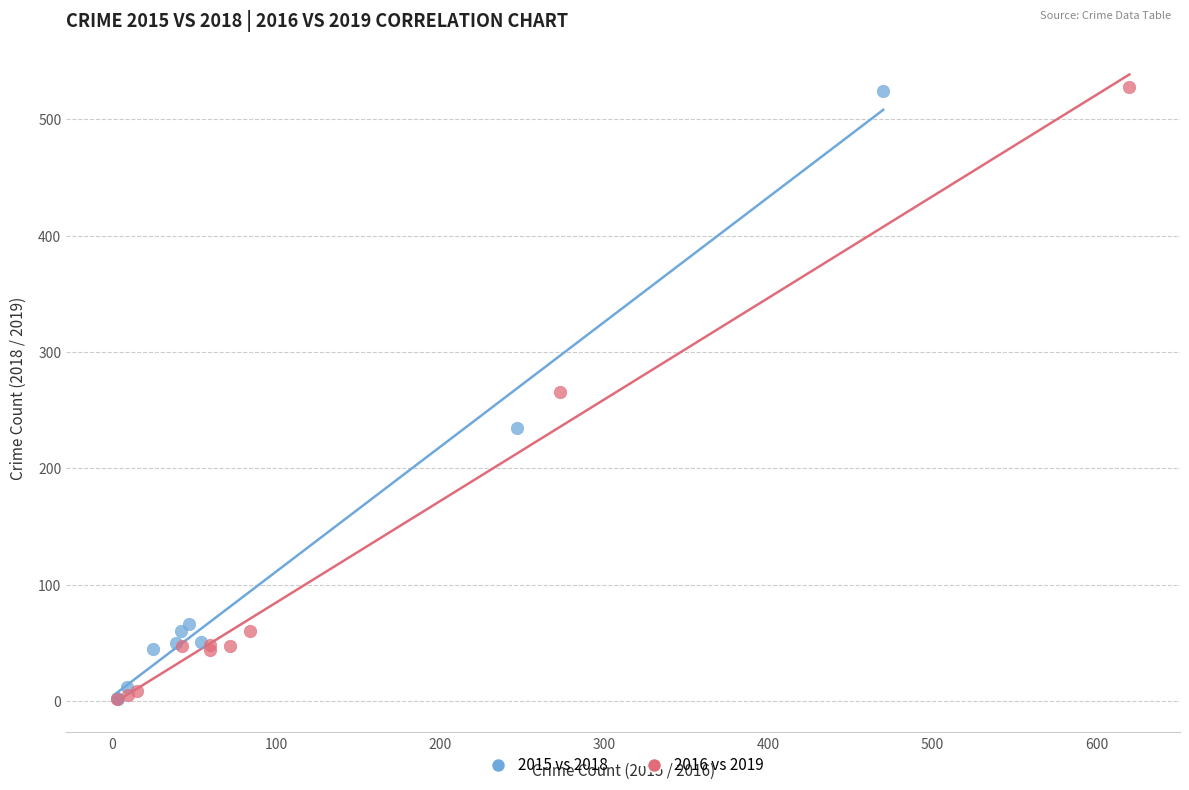

Which series has the largest Y range (max minus min)?

2016 vs 2019